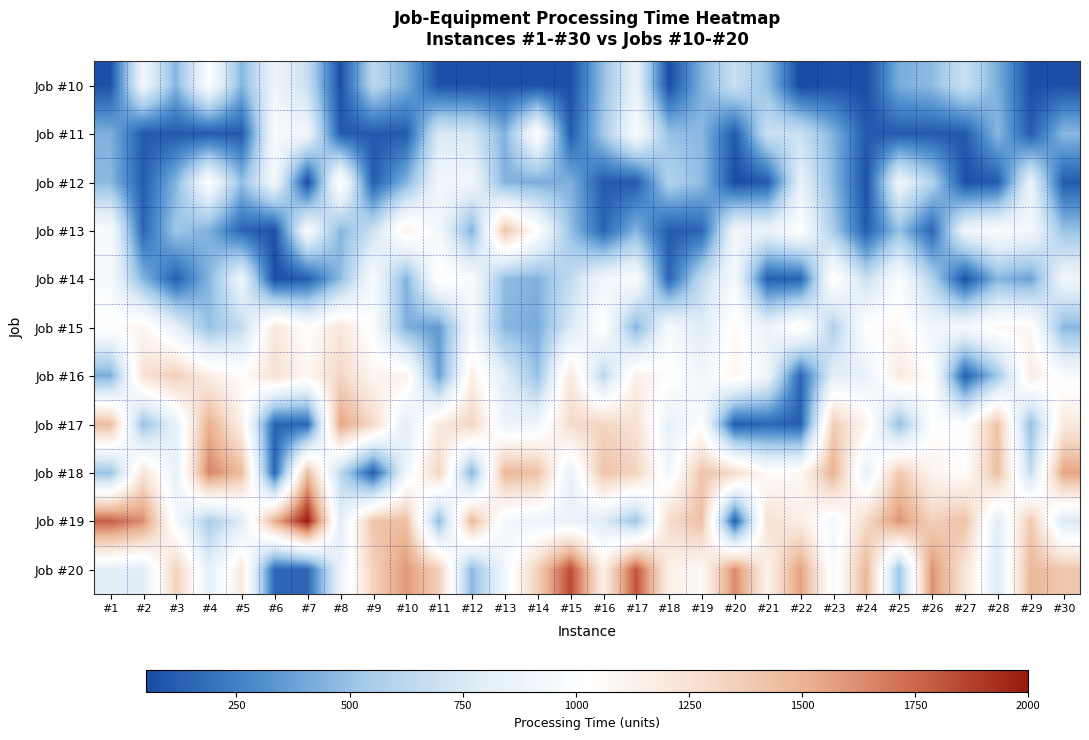

Reading right to left, list all the values displayed in this chart.

Job #10: #30=65	#29=65	#28=426	#27=688	#26=477	#25=420	#24=56	#23=70	#22=31	#21=490	#20=690	#19=437	#18=56	#17=855	#16=485	#15=65	#14=70	#13=70	#12=70	#11=70	#10=419	#9=626	#8=65	#7=675	#6=887	#5=450	#4=1002	#3=450	#2=910	#1=70
Job #11: #30=463	#29=110	#28=462	#27=106	#26=106	#25=110	#24=106	#23=438	#22=693	#21=691	#20=106	#19=464	#18=500	#17=976	#16=535	#15=110	#14=1020	#13=434	#12=733	#11=760	#10=110	#9=106	#8=110	#7=905	#6=976	#5=106	#4=110	#3=106	#2=107	#1=434
Job #12: #30=112	#29=858	#28=112	#27=67	#26=593	#25=885	#24=67	#23=465	#22=834	#21=109	#20=52	#19=482	#18=586	#17=112	#16=108	#15=436	#14=421	#13=440	#12=914	#11=910	#10=442	#9=112	#8=1080	#7=52	#6=922	#5=484	#4=1002	#3=449	#2=112	#1=467
Job #13: #30=503	#29=933	#28=987	#27=891	#26=145	#25=499	#24=113	#23=547	#22=1020	#21=865	#20=905	#19=145	#18=108	#17=441	#16=145	#15=495	#14=1032	#13=1414	#12=438	#11=927	#10=1140	#9=690	#8=457	#7=967	#6=72	#5=145	#4=436	#3=524	#2=146	#1=979
Job #14: #30=903	#29=376	#28=454	#27=72	#26=591	#25=991	#24=677	#23=1070	#22=141	#21=120	#20=956	#19=652	#18=145	#17=985	#16=913	#15=655	#14=438	#13=480	#12=971	#11=1061	#10=438	#9=972	#8=471	#7=115	#6=59	#5=885	#4=450	#3=119	#2=446	#1=961
Job #15: #30=459	#29=1078	#28=1076	#27=947	#26=896	#25=1078	#24=1028	#23=582	#22=1086	#21=863	#20=1060	#19=777	#18=953	#17=440	#16=1044	#15=752	#14=417	#13=460	#12=937	#11=353	#10=434	#9=982	#8=1211	#7=1015	#6=1208	#5=660	#4=493	#3=830	#2=1103	#1=1036
Job #16: #30=971	#29=1179	#28=528	#27=122	#26=1030	#25=1196	#24=842	#23=807	#22=147	#21=891	#20=1103	#19=916	#18=1040	#17=1150	#16=622	#15=1211	#14=495	#13=803	#12=1141	#11=366	#10=1137	#9=1096	#8=1323	#7=1094	#6=1259	#5=1038	#4=1167	#3=1361	#2=1252	#1=420
Job #17: #30=1193	#29=486	#28=1428	#27=1002	#26=1014	#25=482	#24=1110	#23=1369	#22=122	#21=155	#20=112	#19=1000	#18=836	#17=1249	#16=1321	#15=1297	#14=902	#13=873	#12=1337	#11=1174	#10=803	#9=1304	#8=1556	#7=155	#6=141	#5=1146	#4=1512	#3=840	#2=492	#1=1458
Job #18: #30=1554	#29=653	#28=1440	#27=1040	#26=1108	#25=1388	#24=829	#23=1508	#22=1071	#21=1037	#20=1296	#19=1416	#18=909	#17=1335	#16=1421	#15=834	#14=1430	#13=1476	#12=440	#11=1331	#10=892	#9=111	#8=630	#7=1449	#6=148	#5=1460	#4=1658	#3=838	#2=1234	#1=500
Job #19: #30=766	#29=1396	#28=784	#27=1430	#26=1350	#25=1609	#24=1297	#23=918	#22=1167	#21=1259	#20=114	#19=1435	#18=1290	#17=510	#16=784	#15=864	#14=874	#13=926	#12=1478	#11=469	#10=1445	#9=1413	#8=811	#7=1999	#6=1510	#5=779	#4=555	#3=945	#2=1627	#1=1773
Job #20: #30=1402	#29=1474	#28=774	#27=1236	#26=1614	#25=510	#24=1479	#23=952	#22=1569	#21=1131	#20=1635	#19=1061	#18=1142	#17=1810	#16=1156	#15=1841	#14=1352	#13=919	#12=466	#11=1354	#10=1598	#9=1342	#8=864	#7=155	#6=155	#5=1193	#4=827	#3=1341	#2=796	#1=817